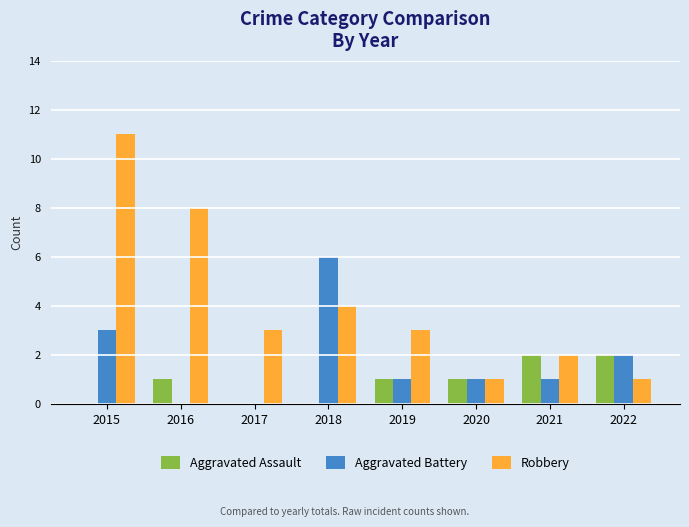

Which category has the highest value in the Aggravated Battery series?

2018